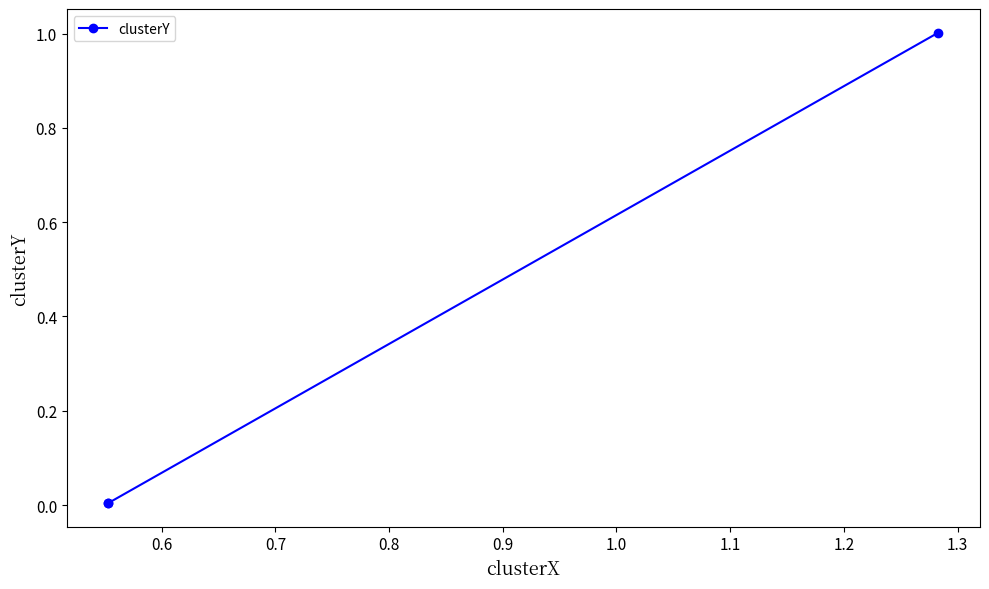

What is the greatest value displayed?

1.0